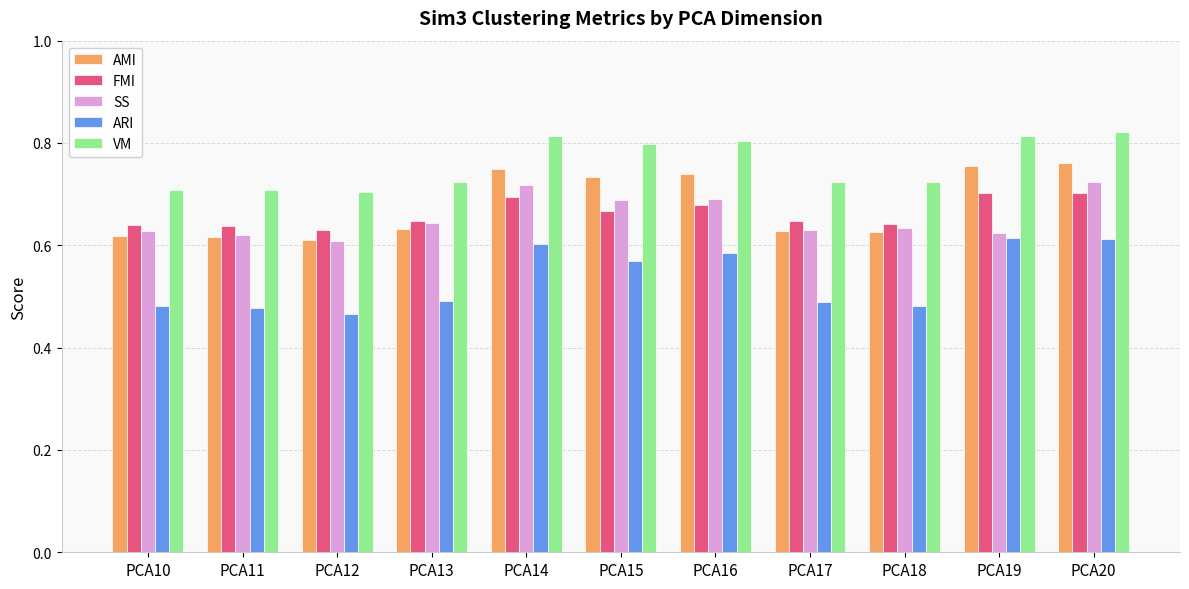

Rank the series at PCA16 from lowest to highest value.

ARI, FMI, SS, AMI, VM